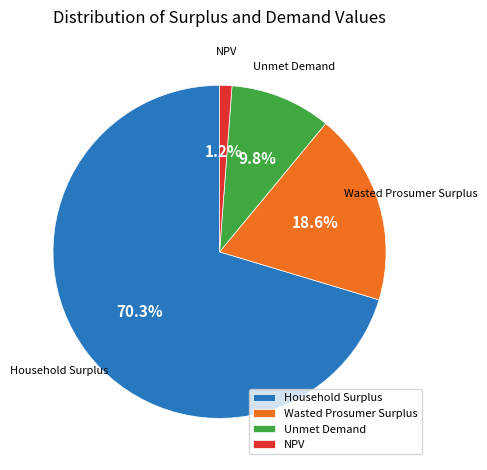

Which slice is the largest?

Household Surplus